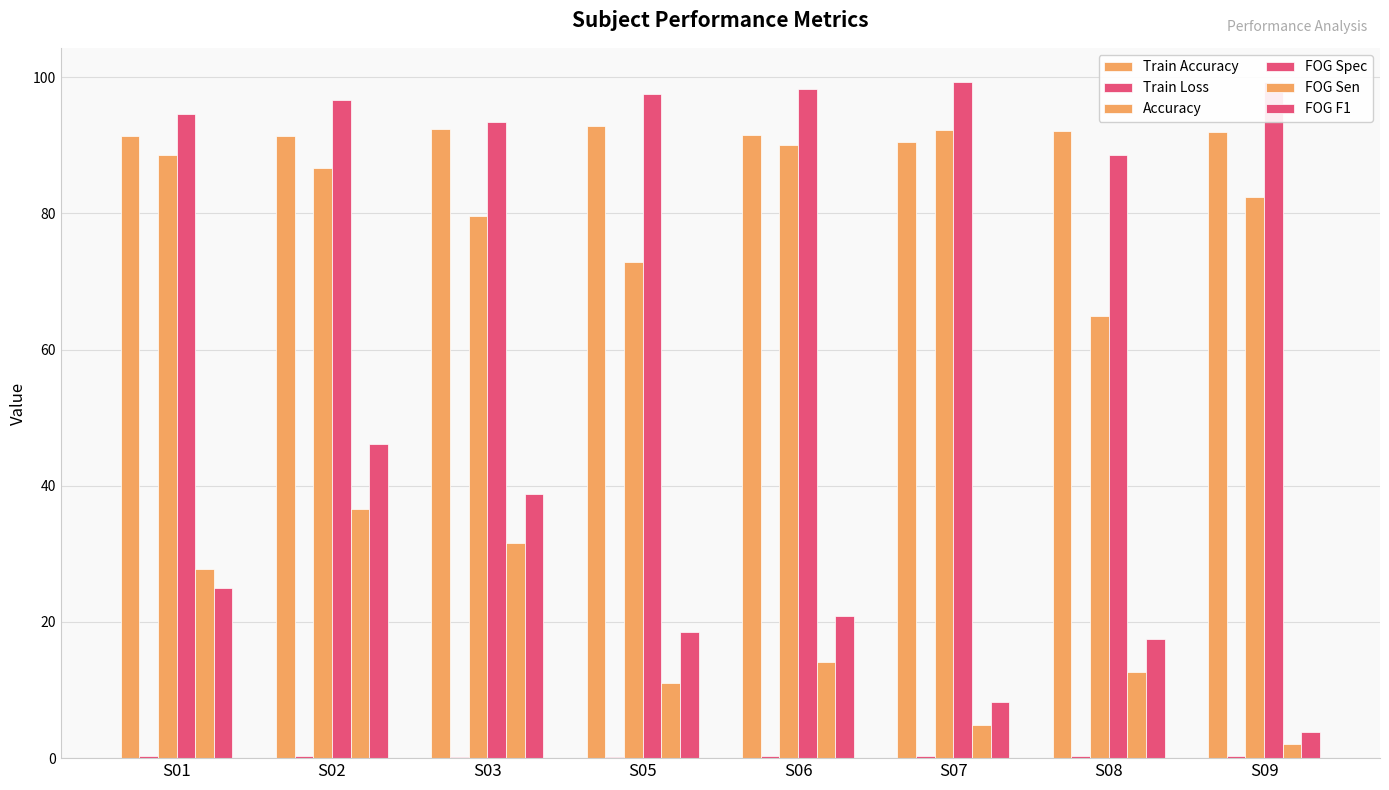

What is the difference between the maximum and minimum values in the FOG Spec series?

10.7